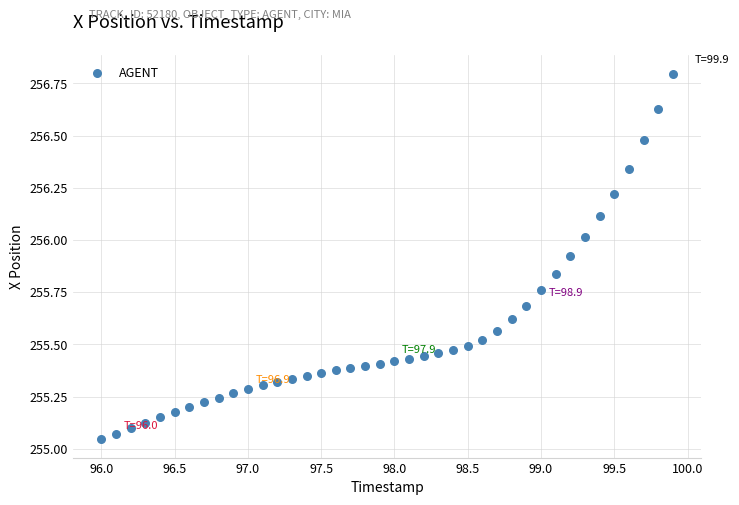

What is the range of X values (max minus min)?

3.9